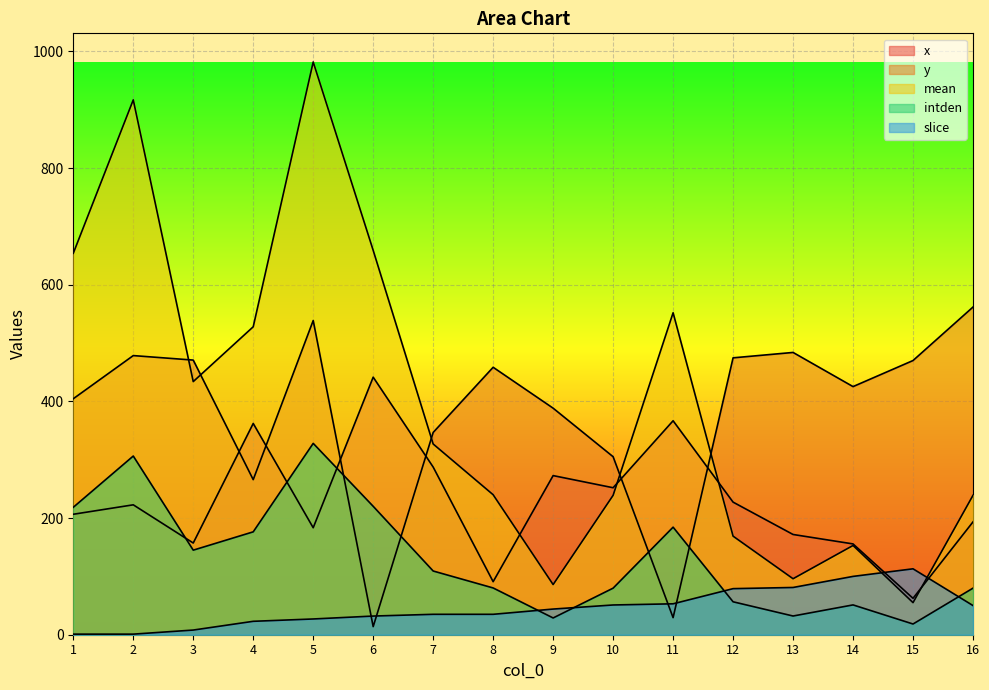

Between which two adjacent categories do y and slice first intersect?

5 and 6